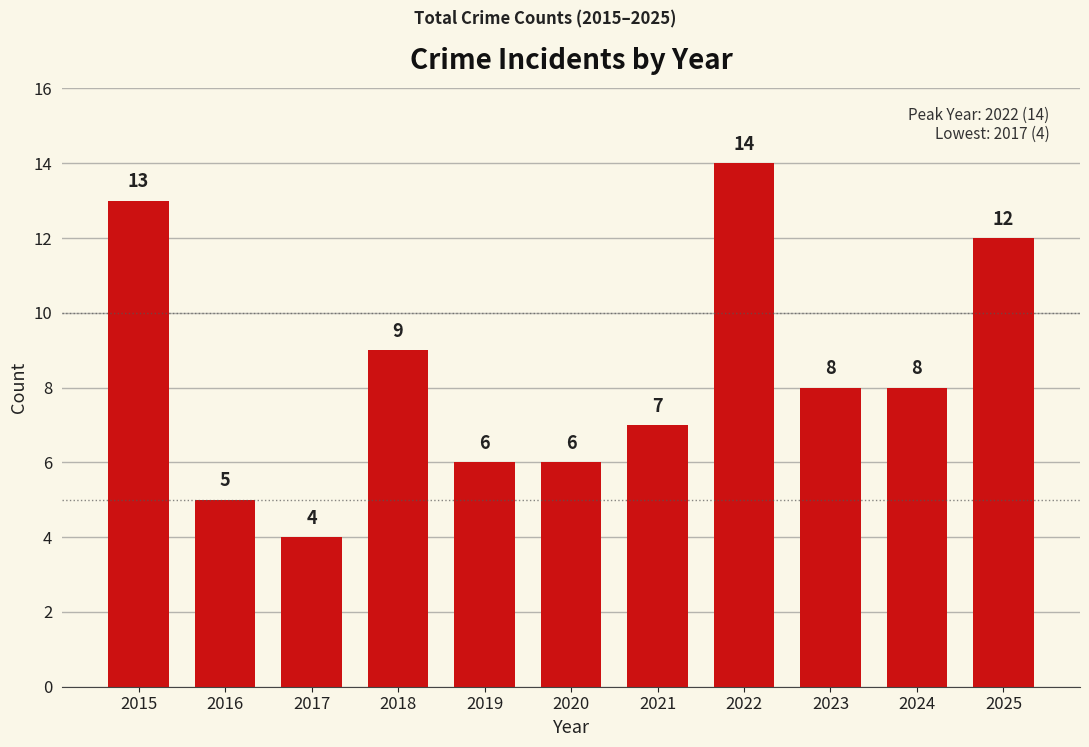

What is the maximum value shown in the chart?

14